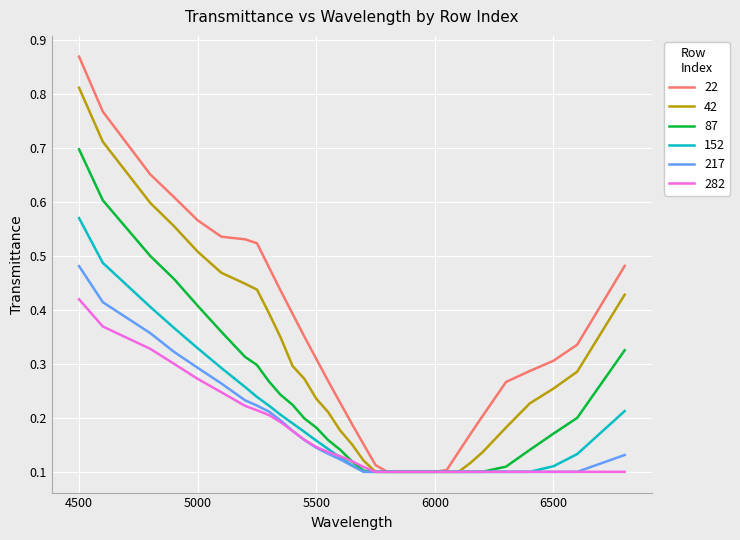

Which series has the widest spread of values?

22